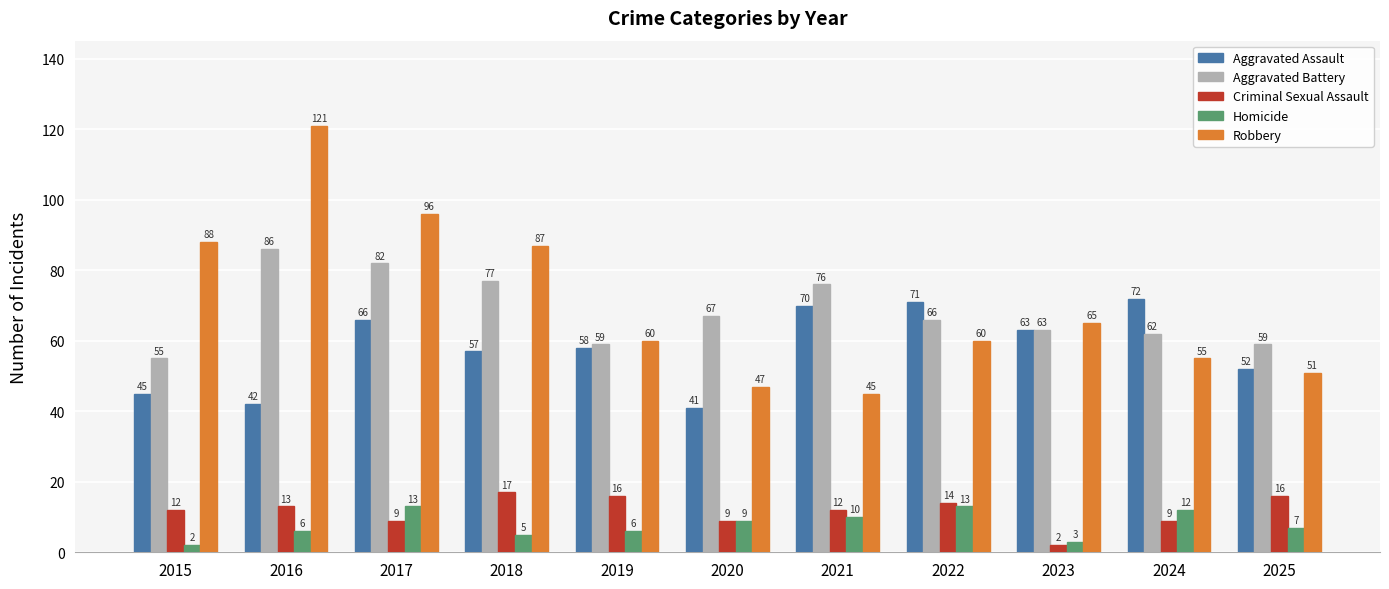

Reading right to left, transcribe all the data shown in this chart.

Aggravated Assault: 2025=52	2024=72	2023=63	2022=71	2021=70	2020=41	2019=58	2018=57	2017=66	2016=42	2015=45
Aggravated Battery: 2025=59	2024=62	2023=63	2022=66	2021=76	2020=67	2019=59	2018=77	2017=82	2016=86	2015=55
Criminal Sexual Assault: 2025=16	2024=9	2023=2	2022=14	2021=12	2020=9	2019=16	2018=17	2017=9	2016=13	2015=12
Homicide: 2025=7	2024=12	2023=3	2022=13	2021=10	2020=9	2019=6	2018=5	2017=13	2016=6	2015=2
Robbery: 2025=51	2024=55	2023=65	2022=60	2021=45	2020=47	2019=60	2018=87	2017=96	2016=121	2015=88